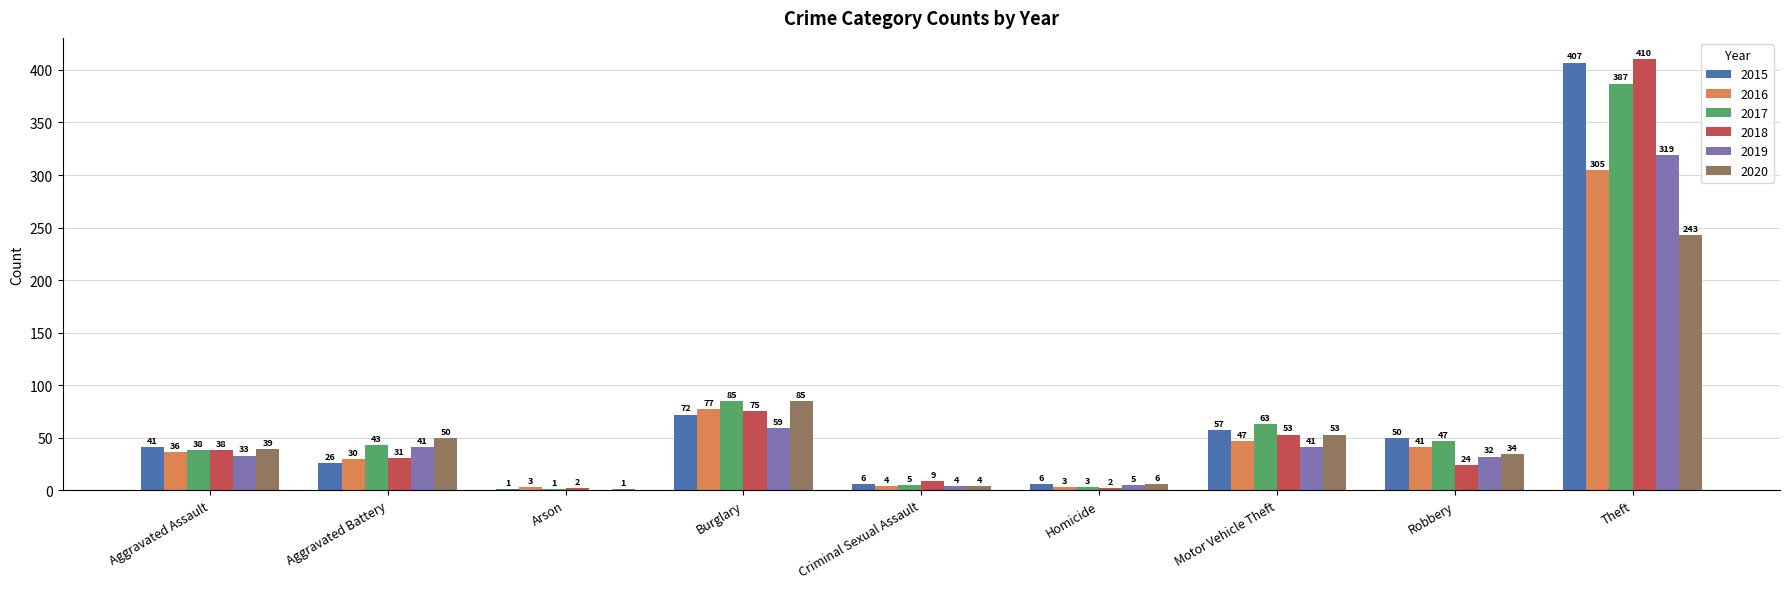

Which series has the largest total across all categories?

2017